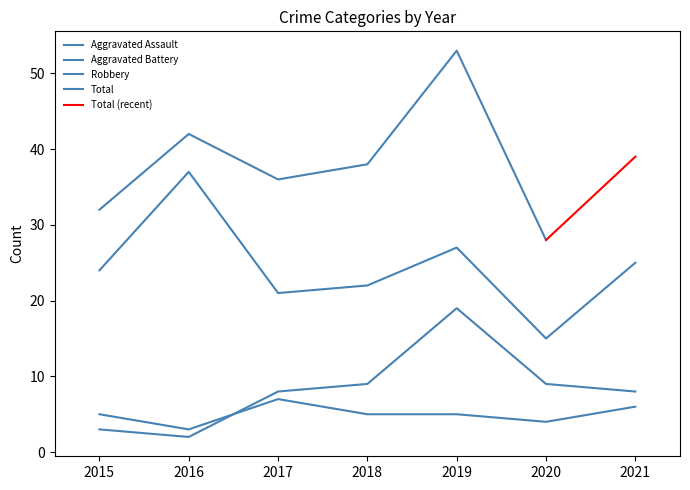

Is the value of Aggravated Assault at 2018 greater than the value of Robbery at 2019?

No